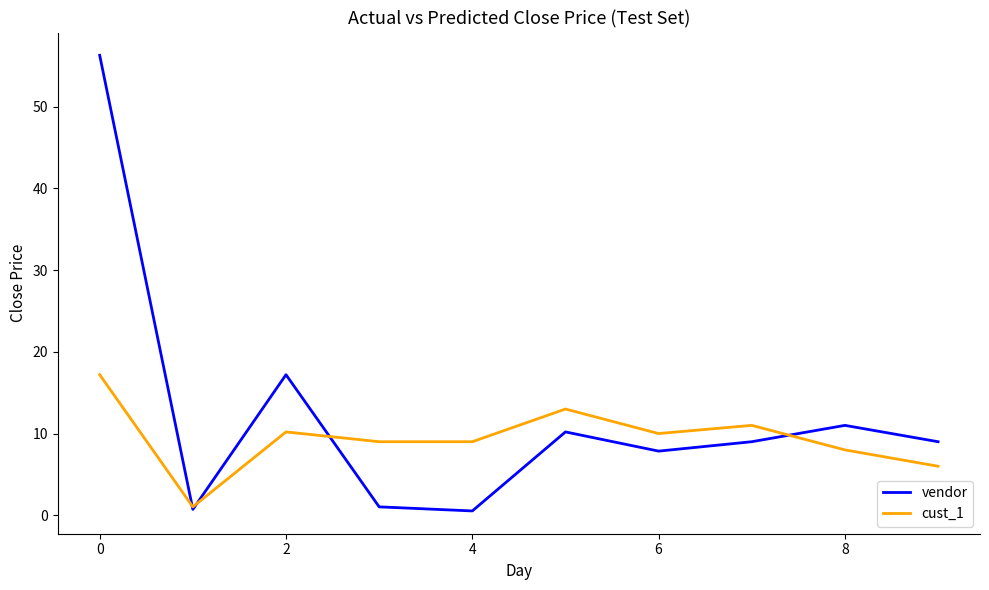

Which series has the largest total across all categories?

vendor